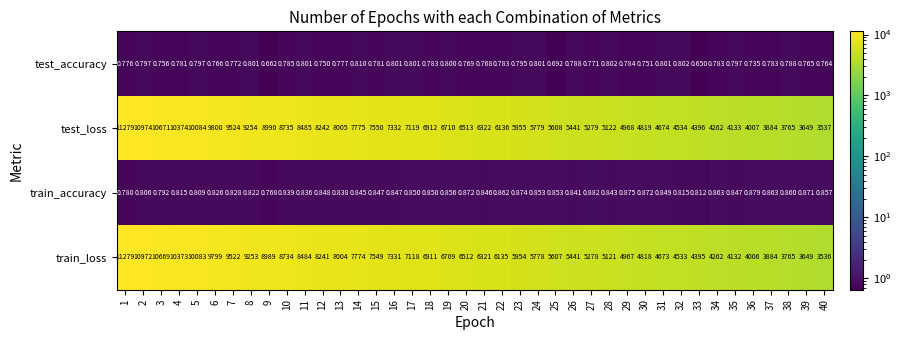

At which category is the sum across all series the highest?

1